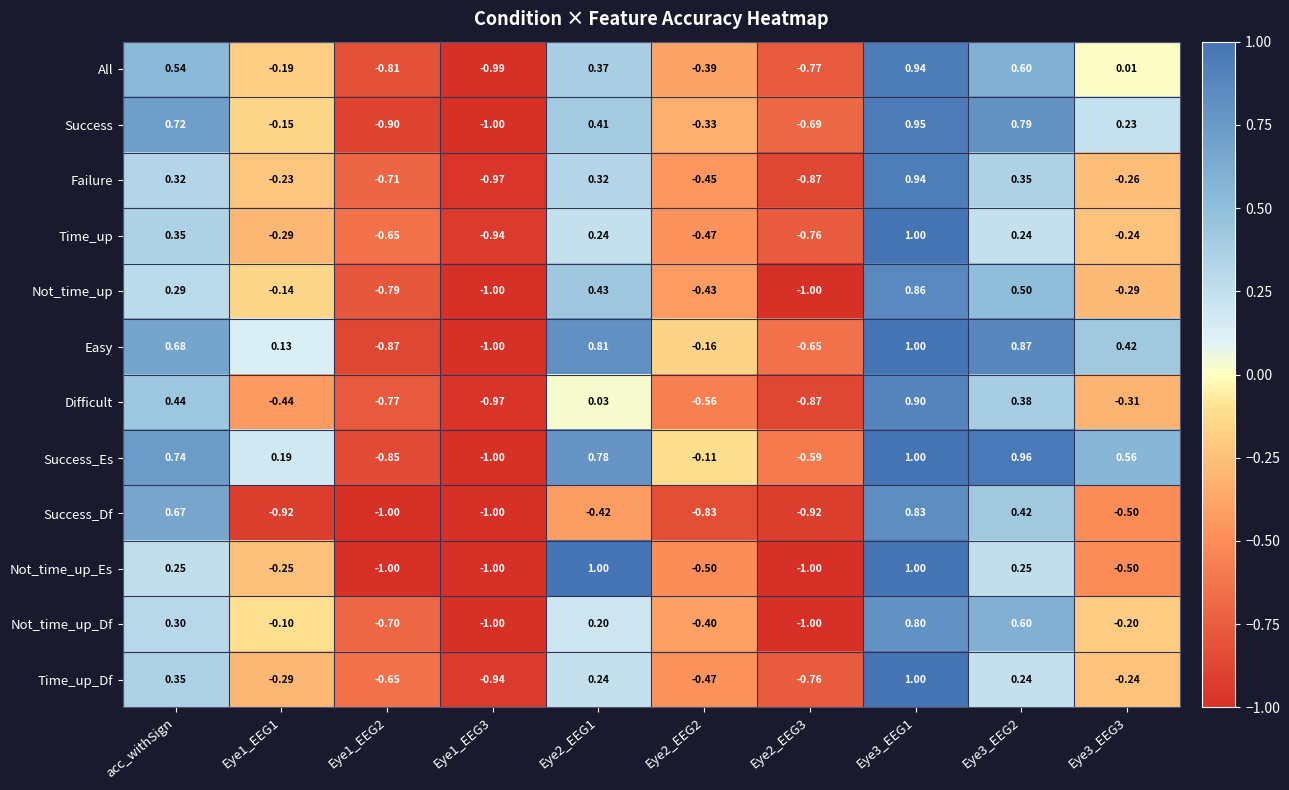

Which series has the largest total across all categories?

Success_Es